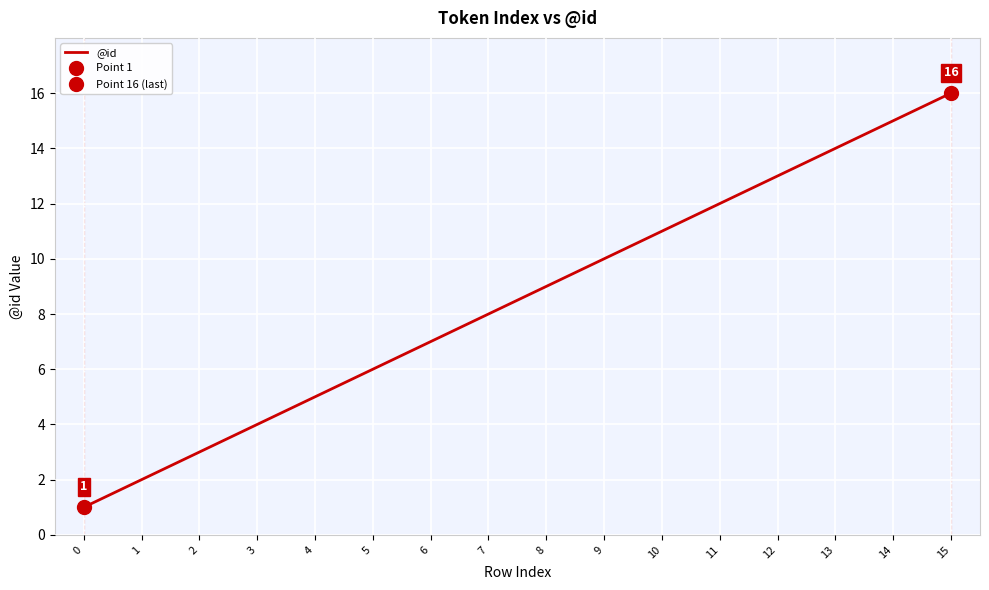

What is the average value?

8